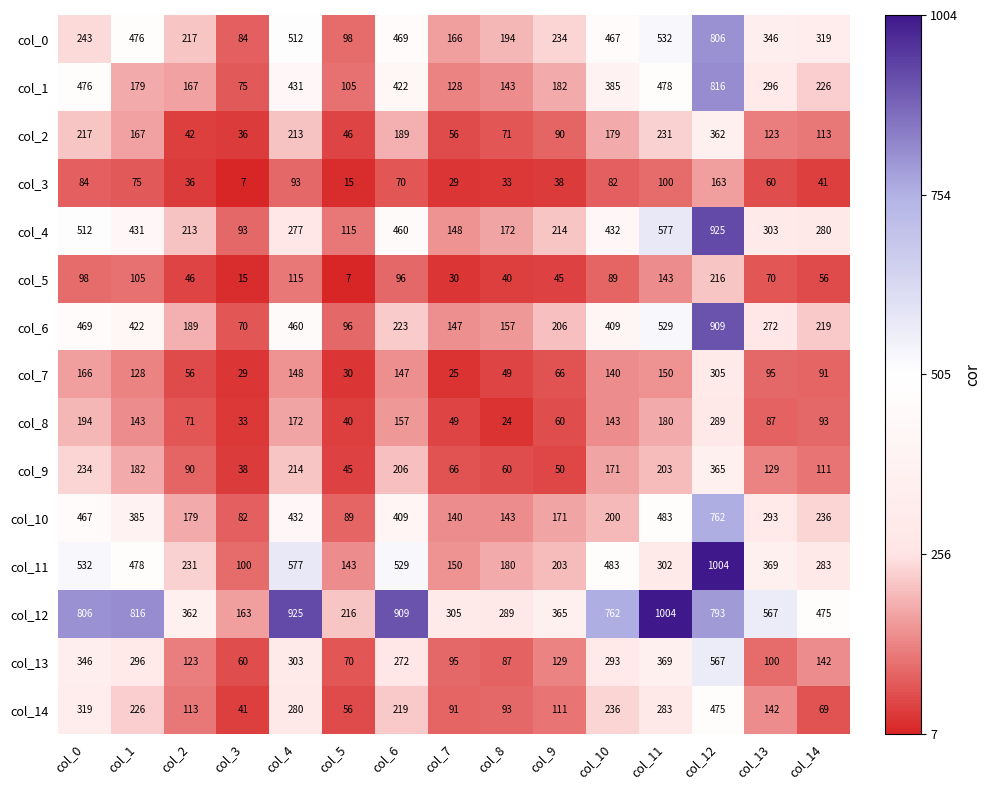

Between col_0 and col_5, which series saw the biggest shift?

col_12